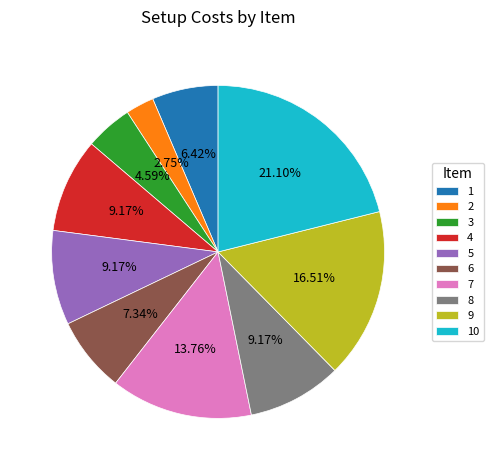

Between 9 and 2, which is larger?

9